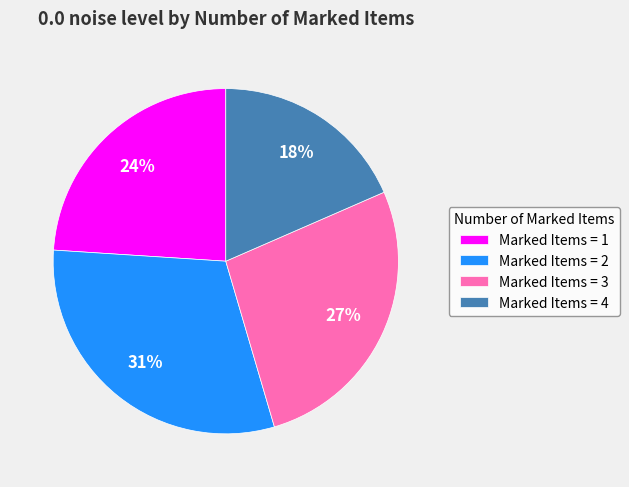

True or false: Marked Items = 2 accounts for 31% of the total.

True